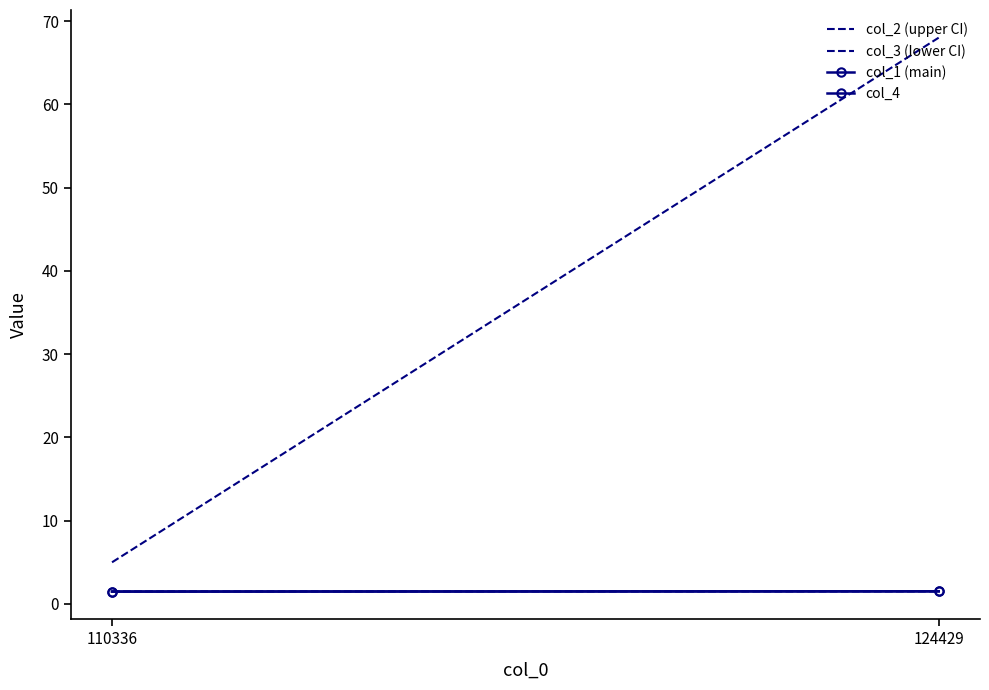

How many data points in col_2 (upper CI) are less than 68?

1